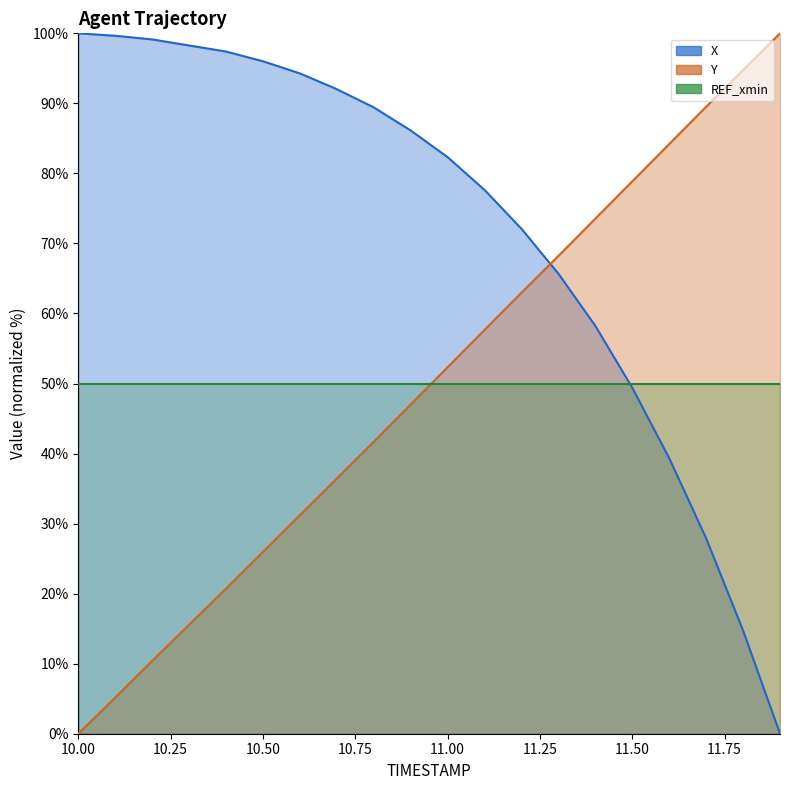

What is the label of the 17th point from the right?

10.3